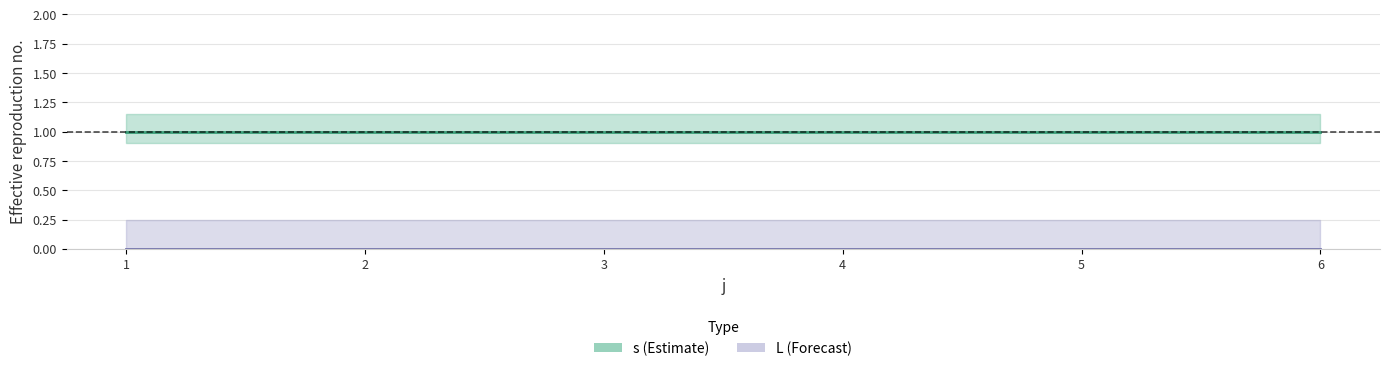

Is the value of s at 5 greater than the value of L at 5?

Yes